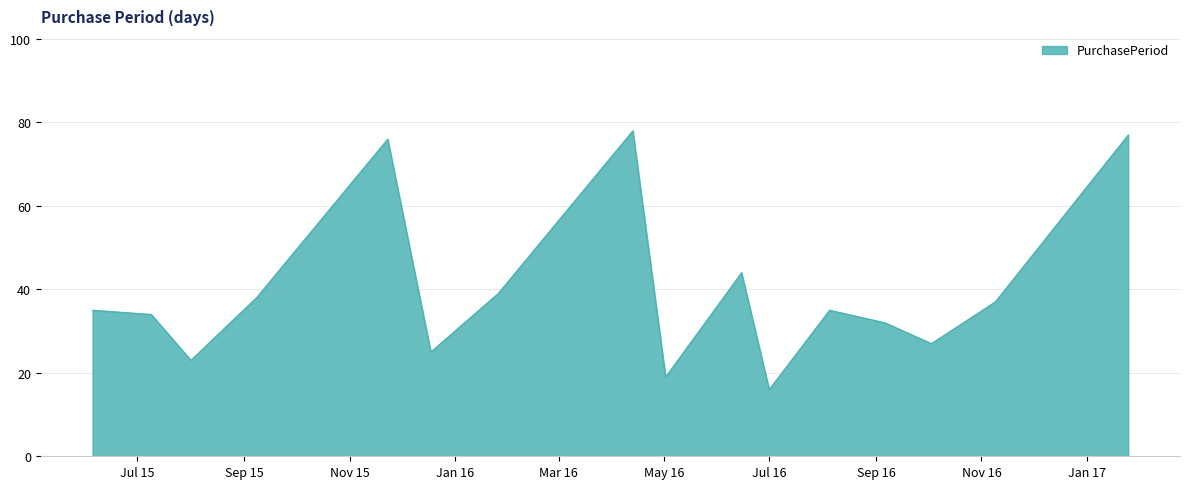

How many distinct data groups are displayed?

1